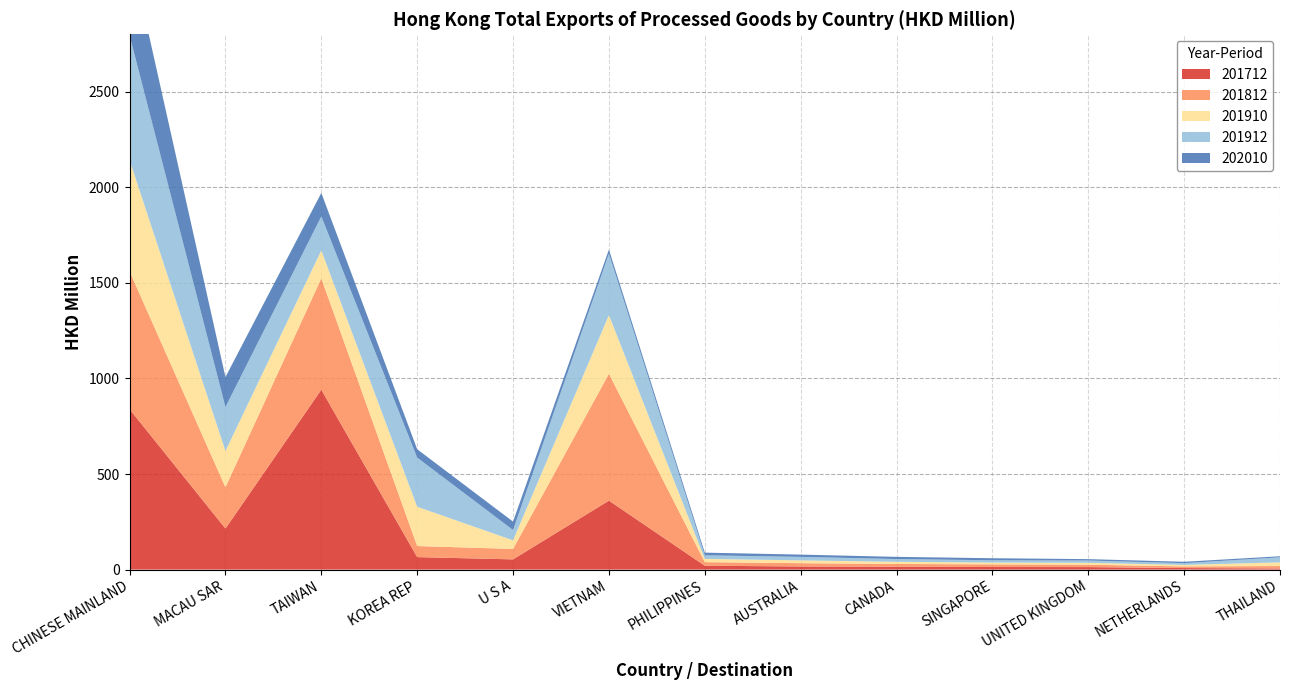

Reading right to left, extract all data points from this chart.

201712: 6.0	8.1	13.1	13.5	15.1	16.3	20.2	360.7	53.5	65.3	940.9	214.6	839.0
201812: 12.6	8.6	12.5	14.0	14.2	17.3	18.7	663.7	54.8	57.9	582.5	216.1	721.3
201910: 19.3	7.8	9.8	9.3	11.6	14.7	17.1	306.9	44.9	205.5	146.0	189.6	581.6
201912: 26.1	9.2	11.9	11.9	14.4	18.2	18.7	320.9	53.8	257.0	177.8	229.7	652.3
202010: 5.7	7.2	7.4	10.8	11.4	12.1	14.0	21.6	43.9	43.9	123.0	157.1	454.5